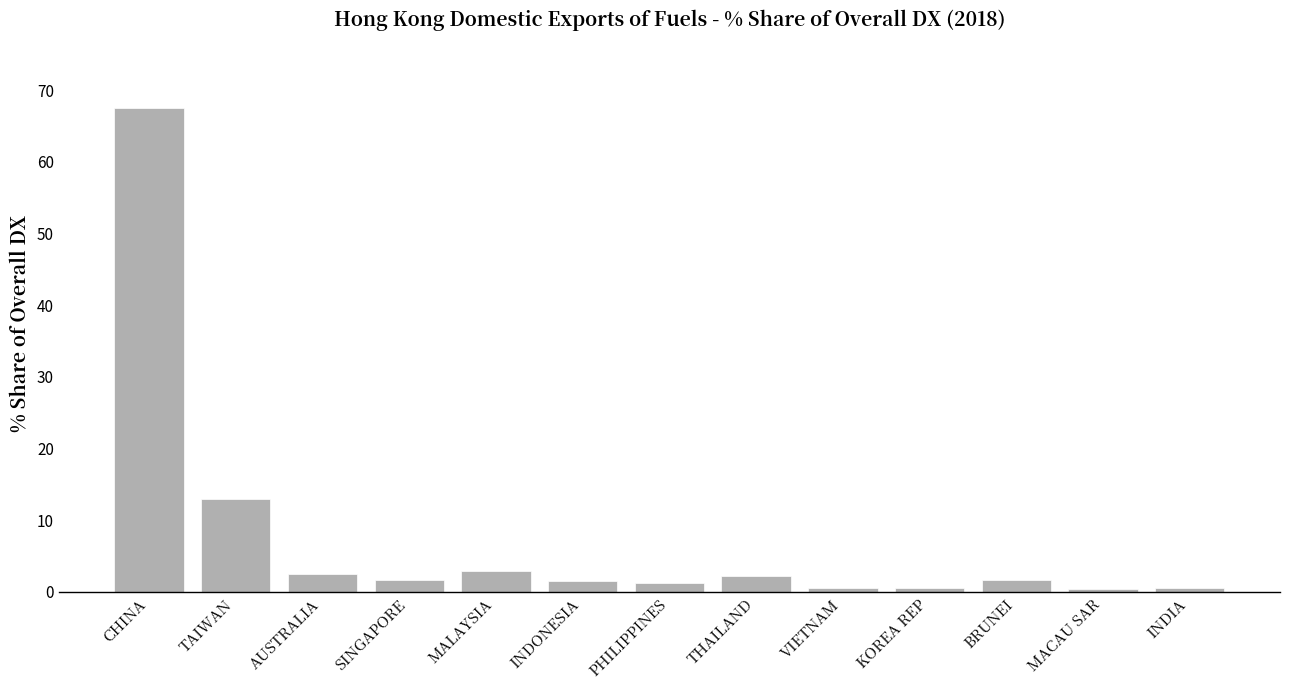

What is the label of the 13th bar from the left?

INDIA